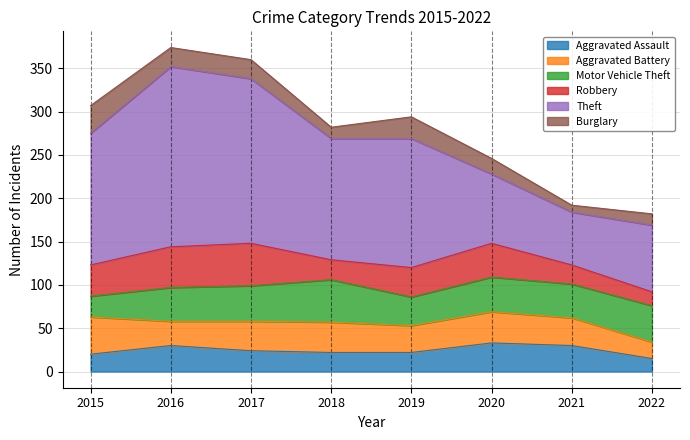

Which series has the widest spread of values?

Theft